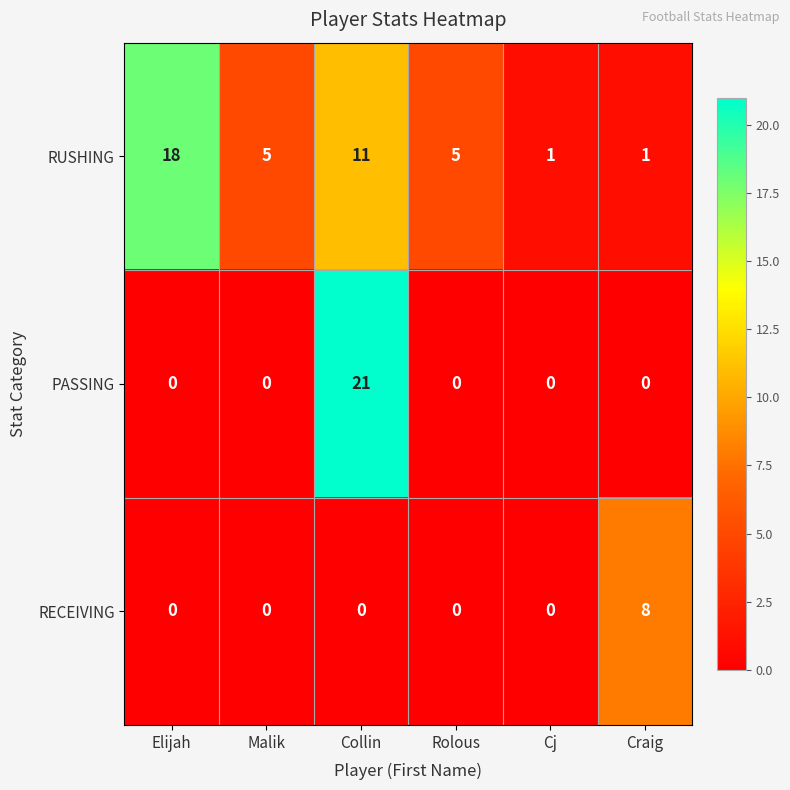

Which series has the largest total across all categories?

RUSHING